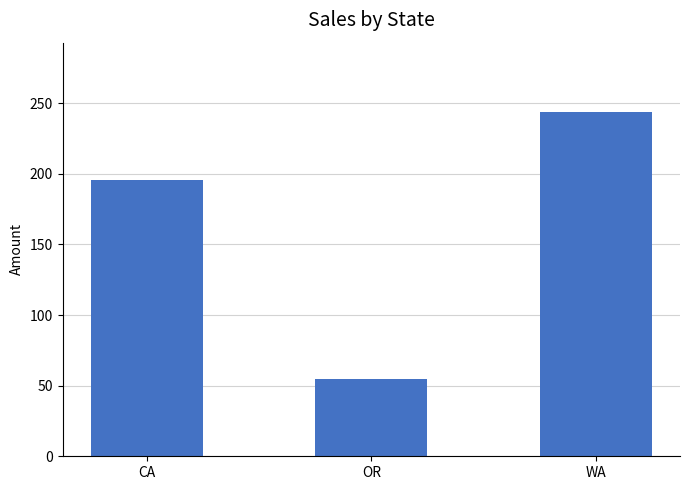

Read the value at CA.

195.5